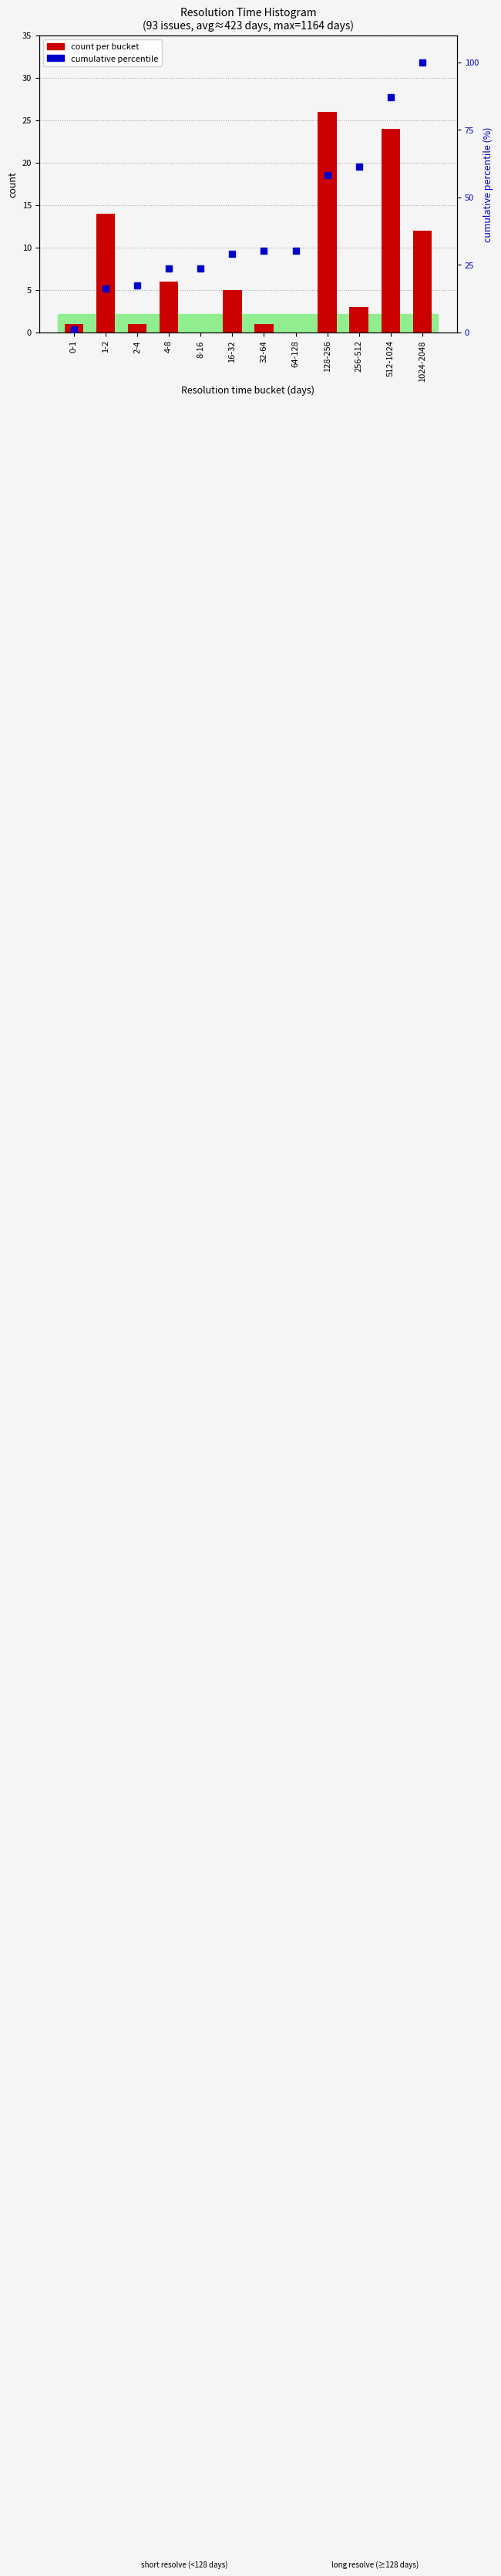

What is the label of the 2nd bar from the right?

512-1024